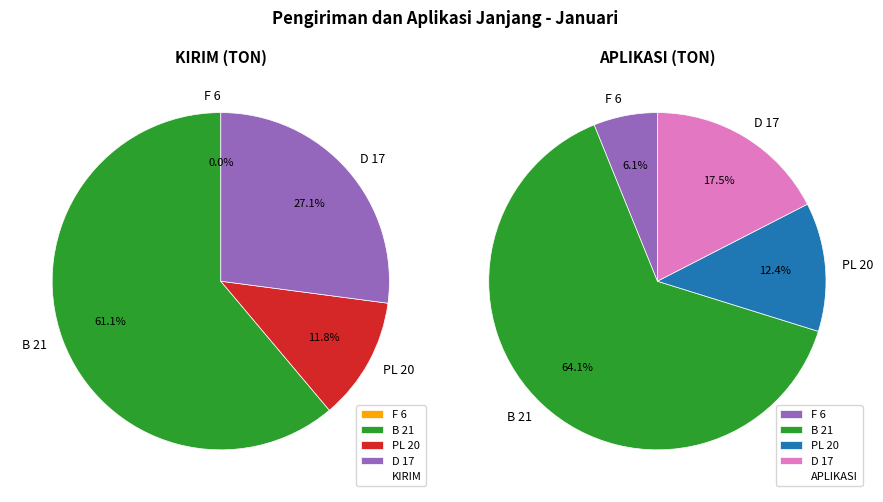

Which series has the largest range (max minus min)?

KIRIM